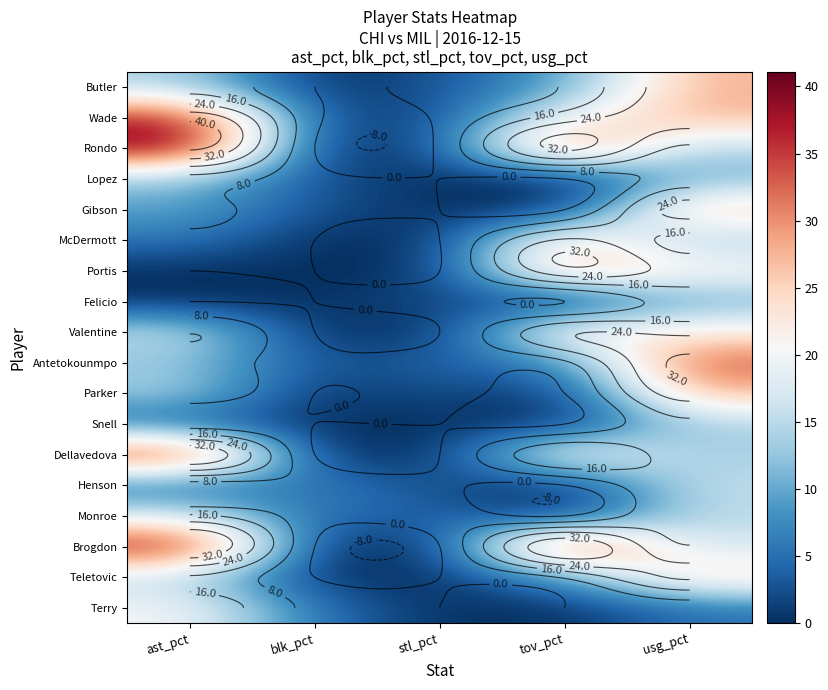

What is the total value across all series at usg_pct?

342.1